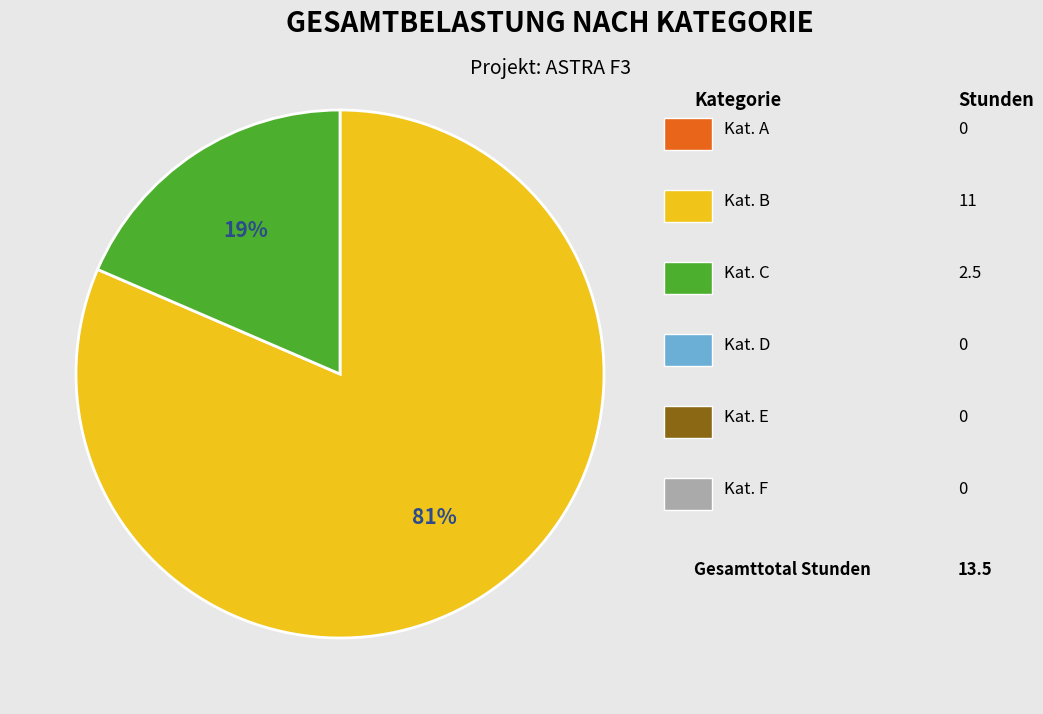

Is there a majority slice in this chart?

Yes